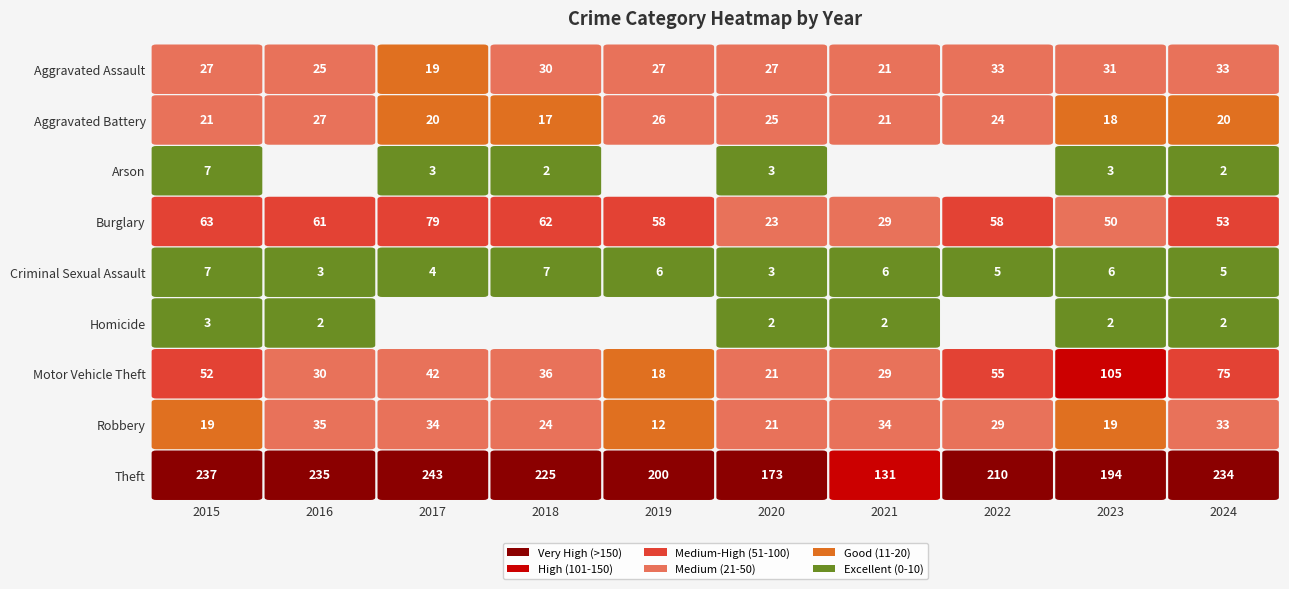

The value of Burglary at 2023 is 33. True or false?

False